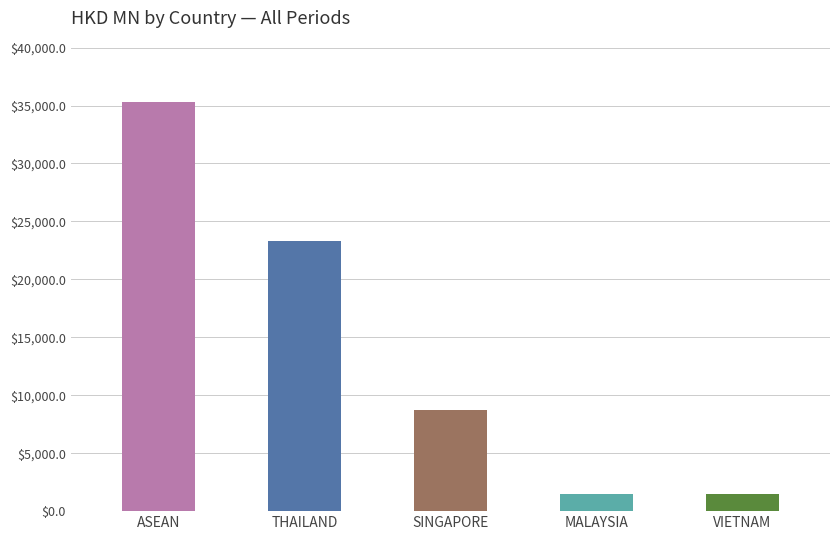

At which label does 201907 reach its minimum?

VIETNAM